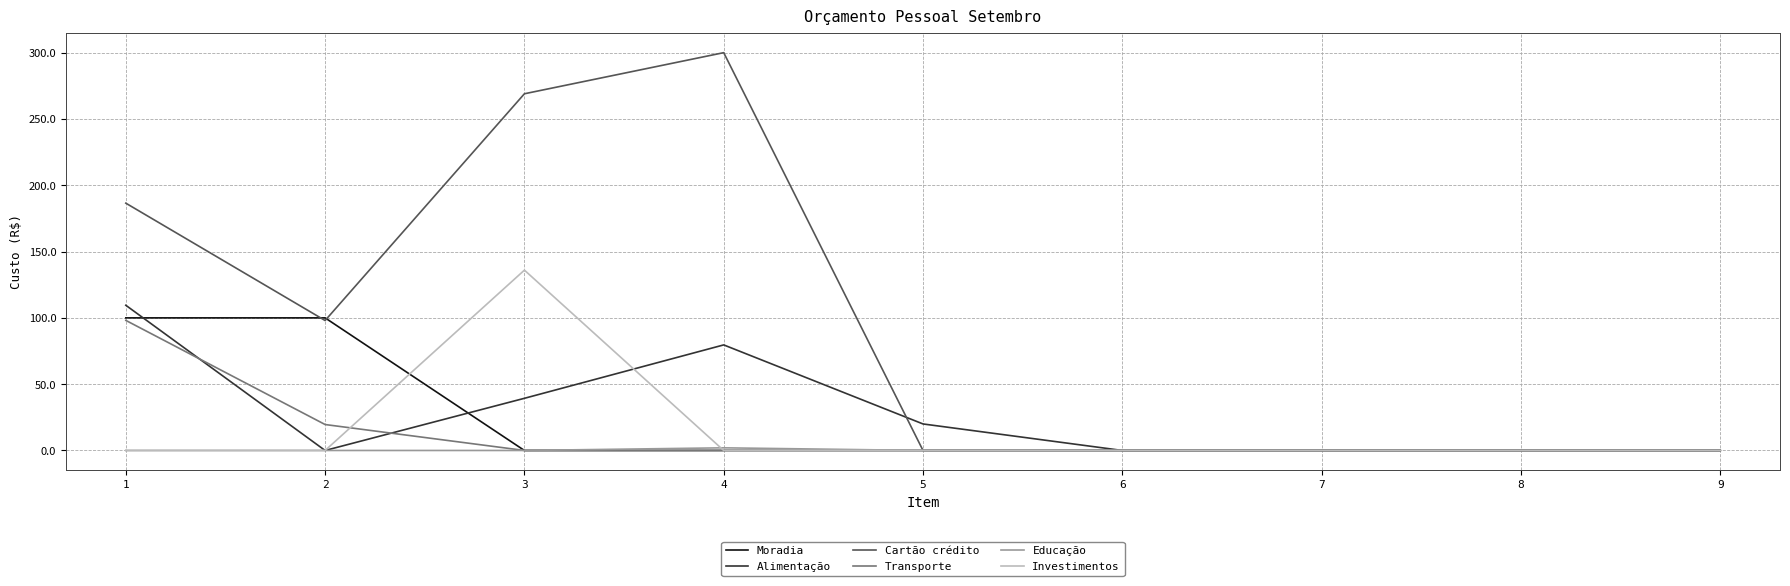

At which category is the sum across all series the highest?

1